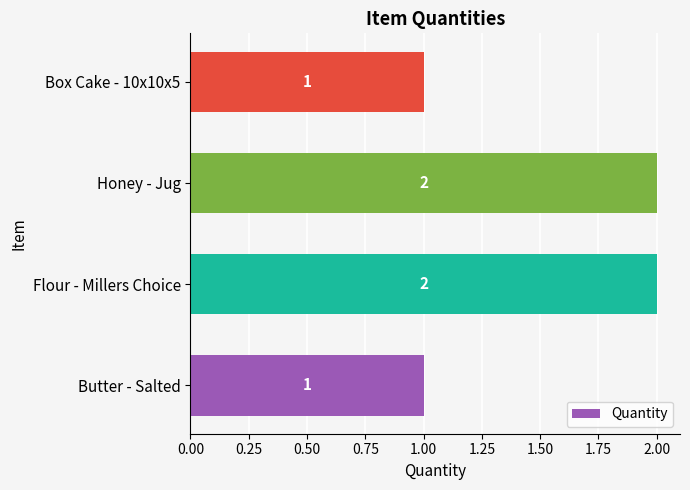

How many distinct data groups are displayed?

1